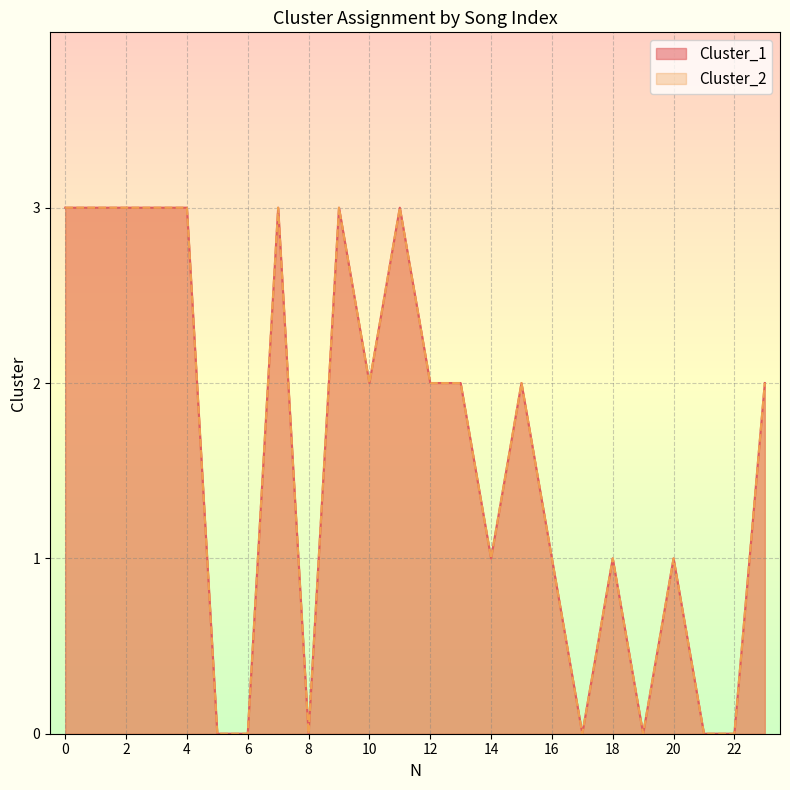

Does the chart display data point markers on the line(s)?

No